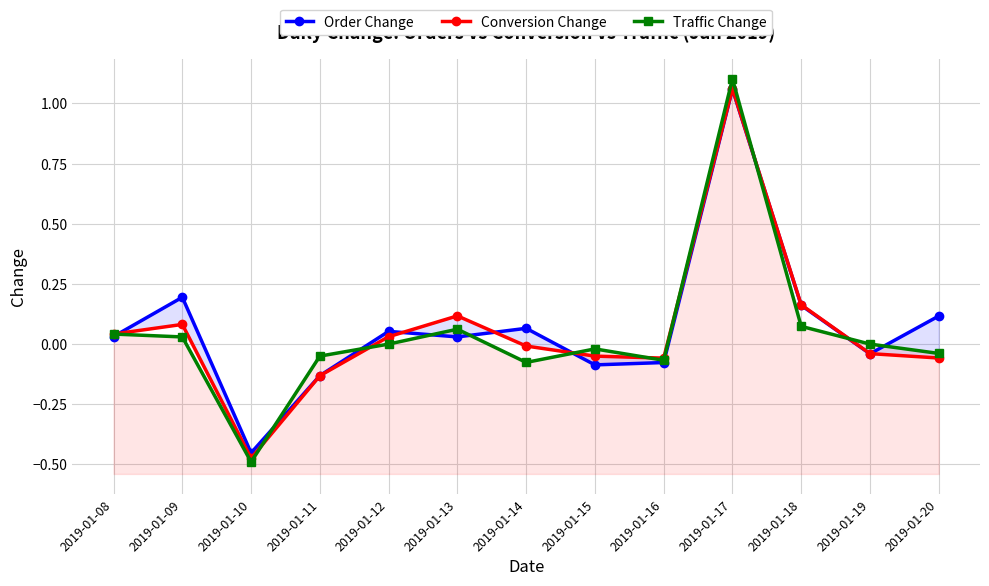

The Order Change series shows 0.2 at 2019-01-09. True or false?

True